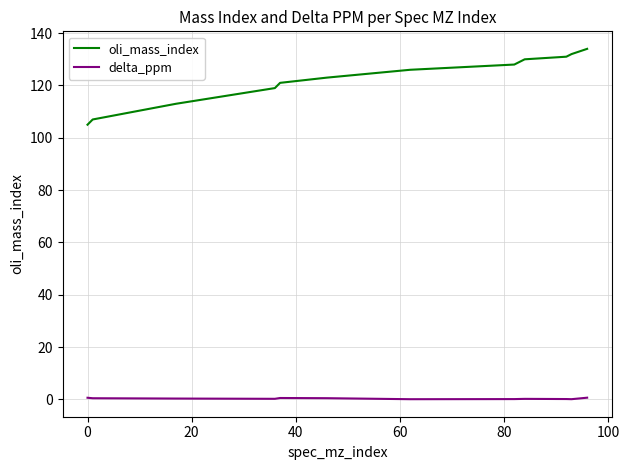

Does the chart display data point markers on the line(s)?

No